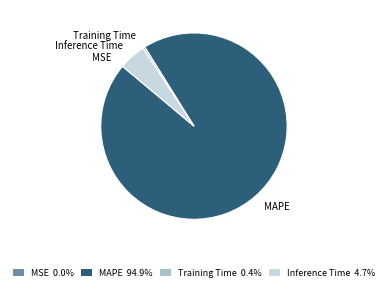

Combined, do MAPE and Inference Time account for over 50%?

Yes